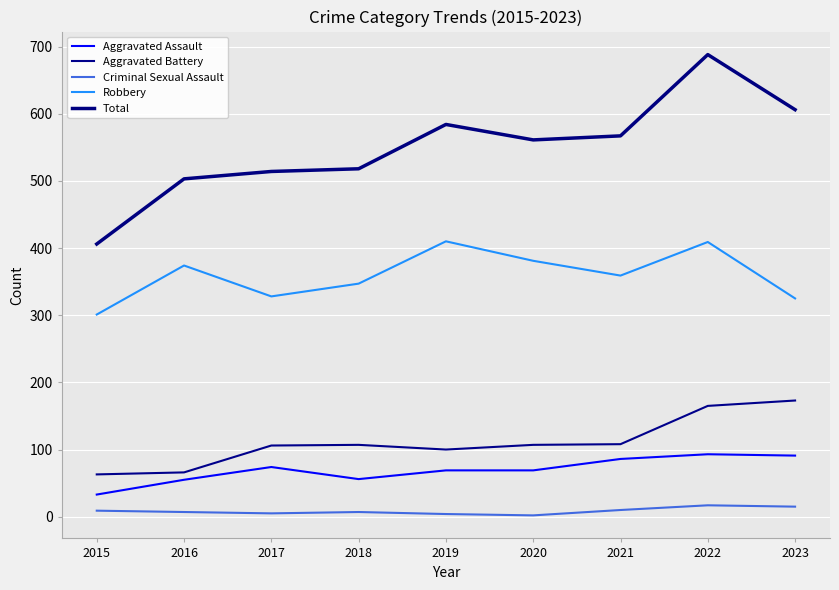

Where is the first local maximum for Robbery?

2016